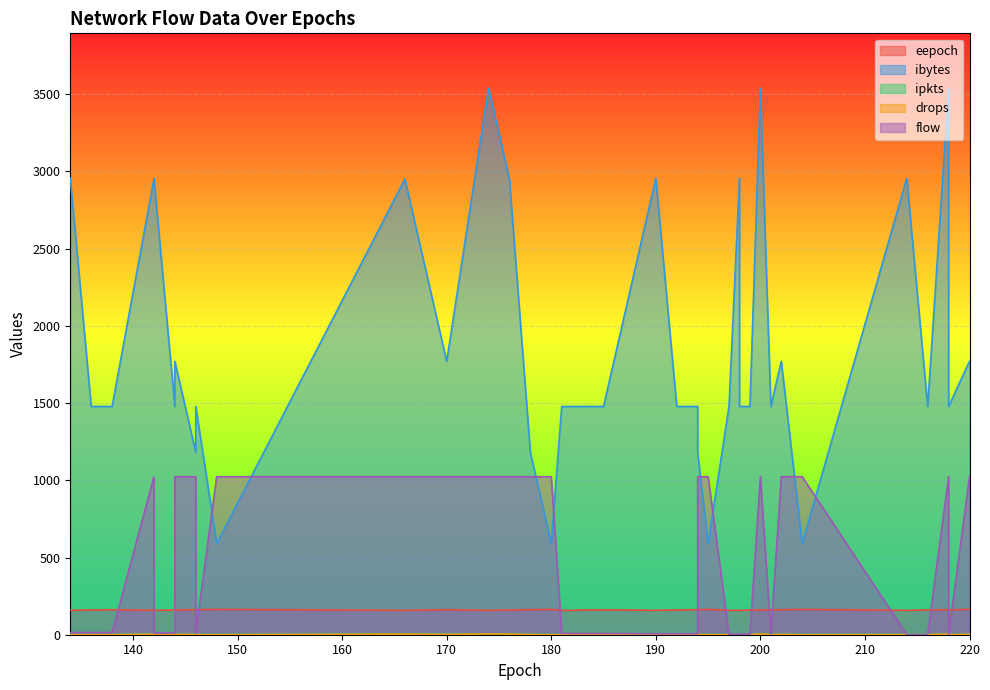

Reading left to right, extract all data points from this chart.

eepoch: 158	158	158	158	158	158	158	158	158	158	158	160	160	158	160	160	160	160	160	160	160	162	162	162	162	162	160	161	161	161	162	162	162	162	164	164	164	164	164	162
ibytes: 1478	1478	2950	3540	1478	1478	2956	2956	2956	2956	2950	1770	2950	2956	1478	1478	1478	1478	3540	1478	1478	1770	1770	1180	1180	3540	1478	1478	1478	1478	1478	1478	1478	1180	590	590	590	590	1770	1478
ipkts: 1	1	5	6	1	1	2	2	2	2	5	3	5	2	1	1	1	1	6	1	1	3	3	2	2	6	1	1	1	1	1	1	1	2	1	1	1	1	3	1
drops: 0	0	4	5	0	0	0	0	0	0	3	2	4	0	0	0	0	0	5	0	0	2	2	1	1	5	0	0	0	0	0	0	0	1	0	0	0	0	2	0
flow: 8	3	1023	1023	8	3	1	4	11	6	1023	1023	1023	14	8	3	1	4	1023	11	6	1023	1023	1023	1023	1023	14	3	1	8	4	6	11	1023	1023	1023	1023	1023	1023	14